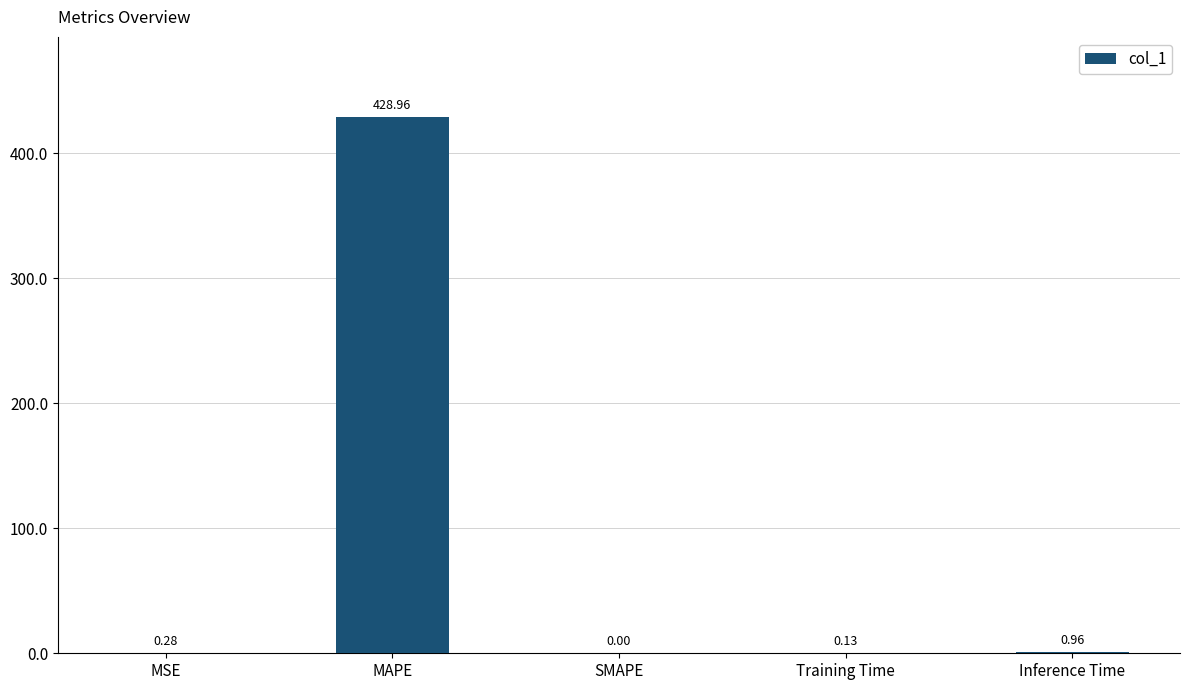

Which has a higher value, SMAPE or Inference Time?

Inference Time